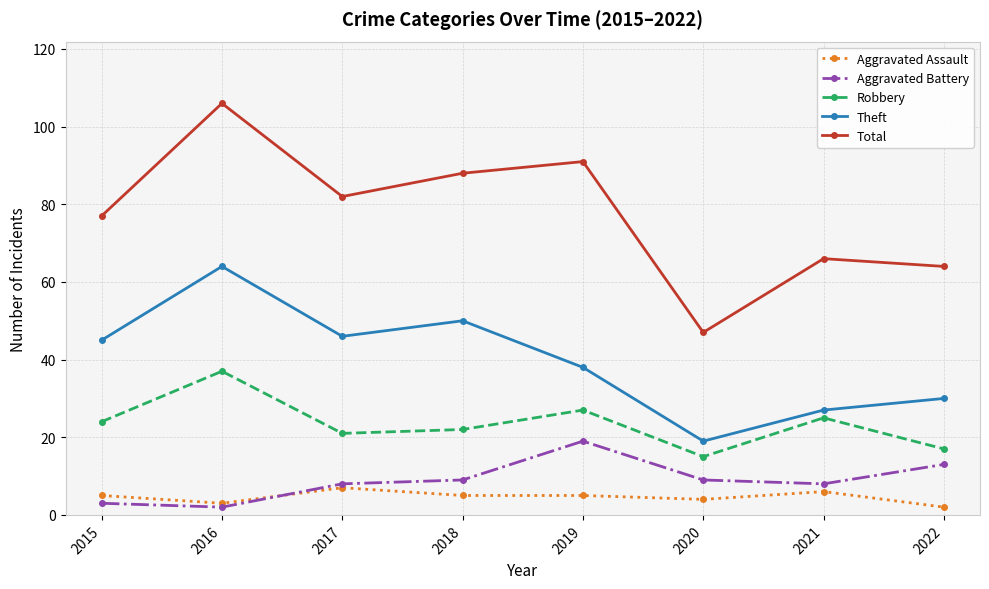

At 2017, list the series in order from largest to smallest.

Total, Theft, Robbery, Aggravated Battery, Aggravated Assault